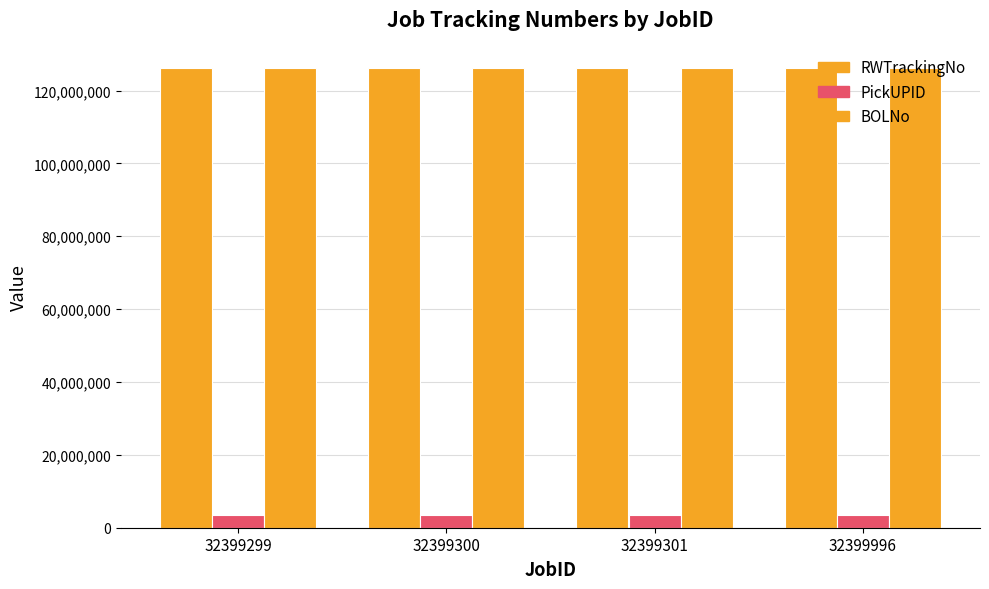

What is the difference between the highest and lowest values at 32399301?

122663371